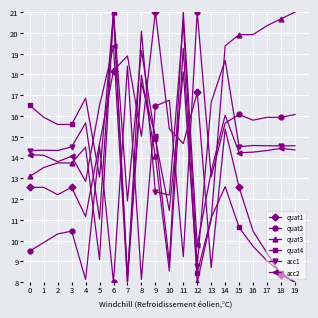

At which category does quat2 reach its first local valley?

4